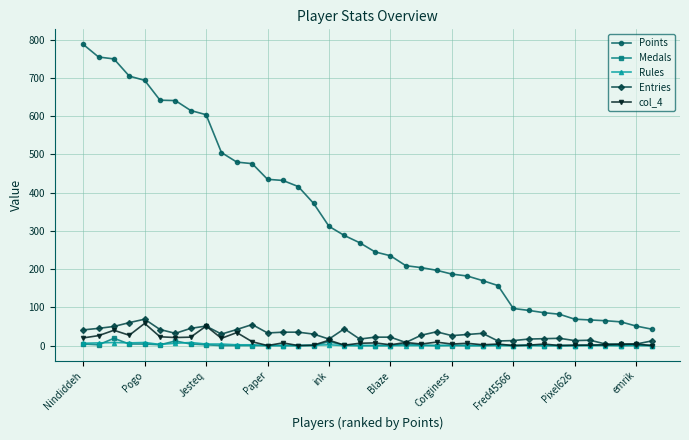

Which series has the largest total across all categories?

Points